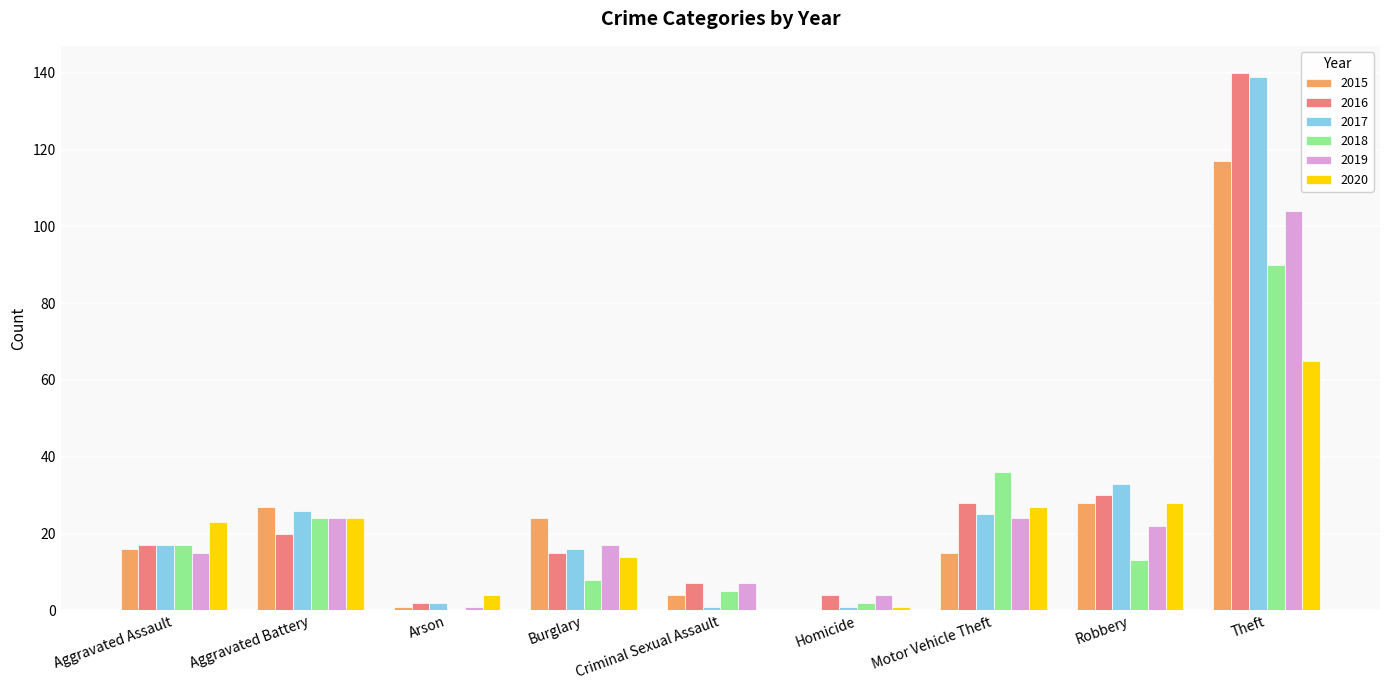

Is the value of 2020 at Aggravated Assault greater than the value of 2015 at Theft?

No